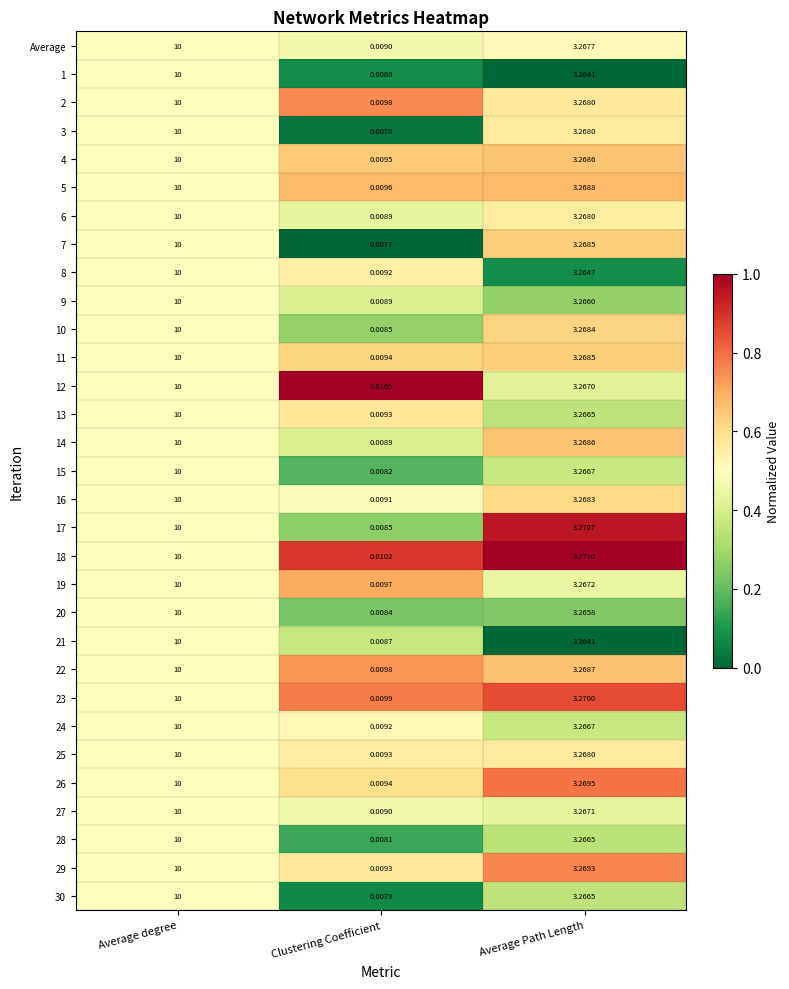

Is the value of 30 at Clustering Coefficient greater than the value of 21 at Average Path Length?

No